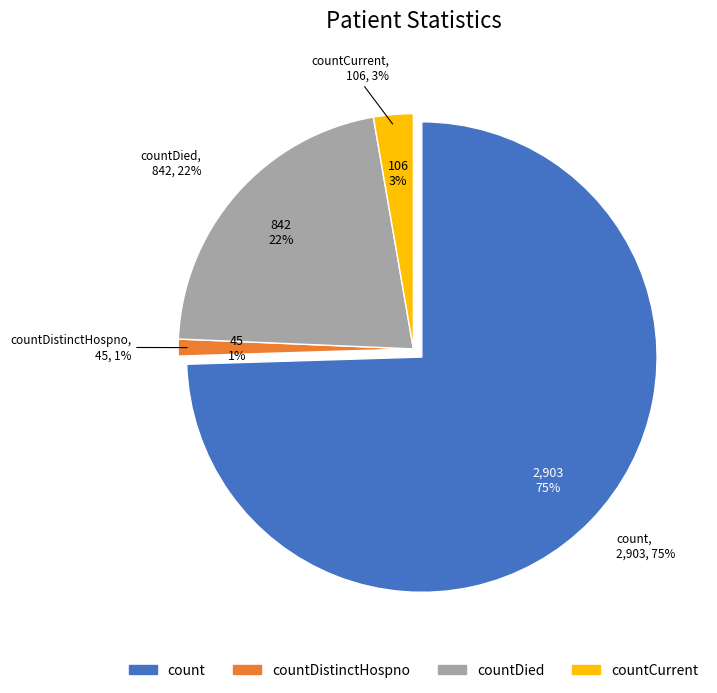

To the nearest percent, what percentage of the pie is countCurrent?

3%